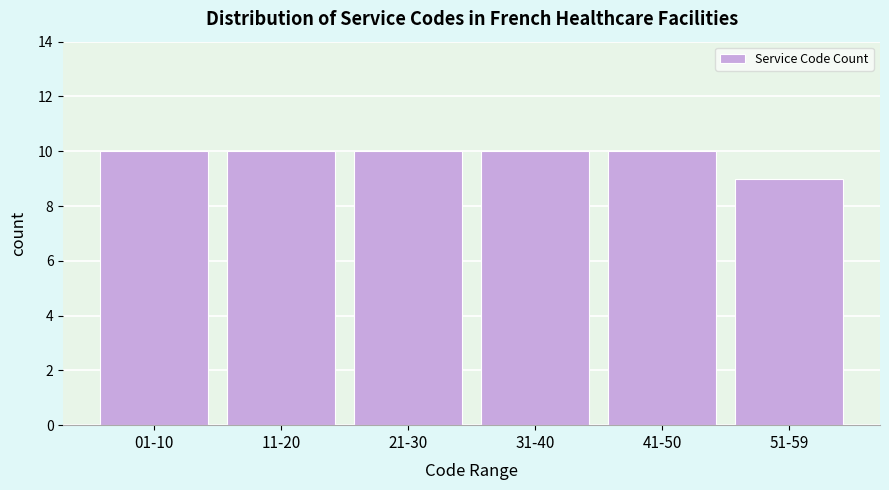

Reading right to left, extract all data points from this chart.

51-59=9	41-50=10	31-40=10	21-30=10	11-20=10	01-10=10